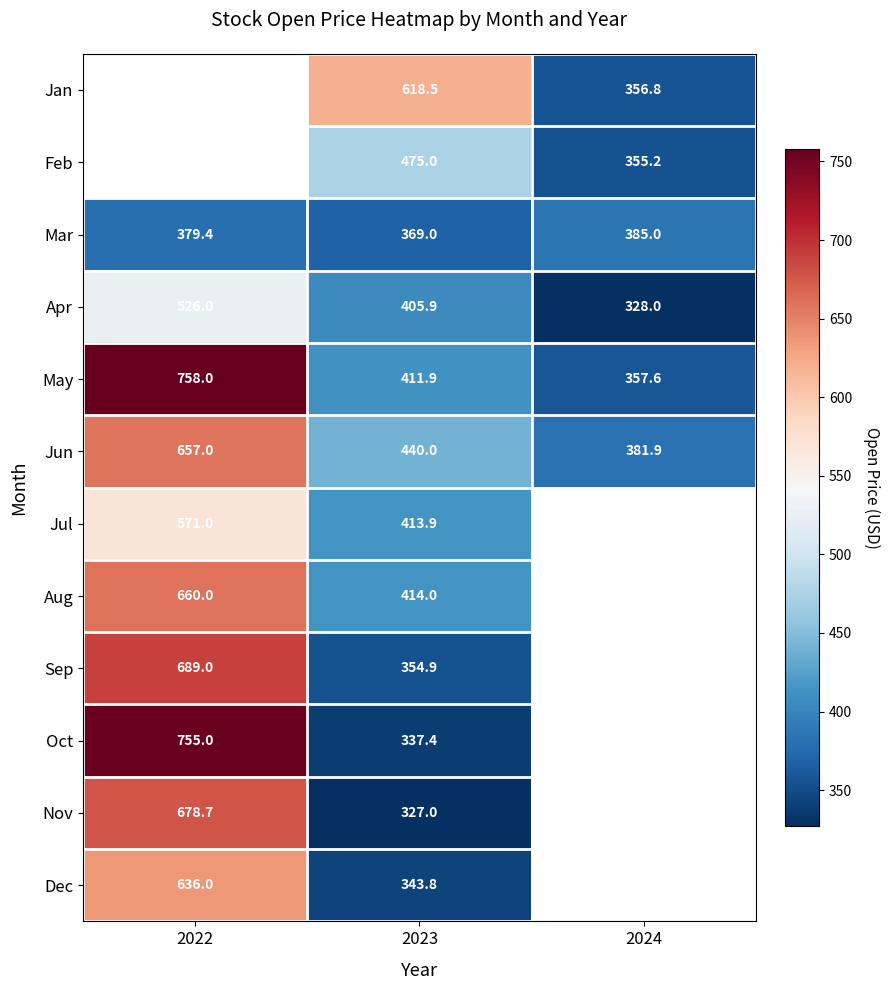

Is the value of Feb at 2024 greater than the value of Jul at 2022?

No